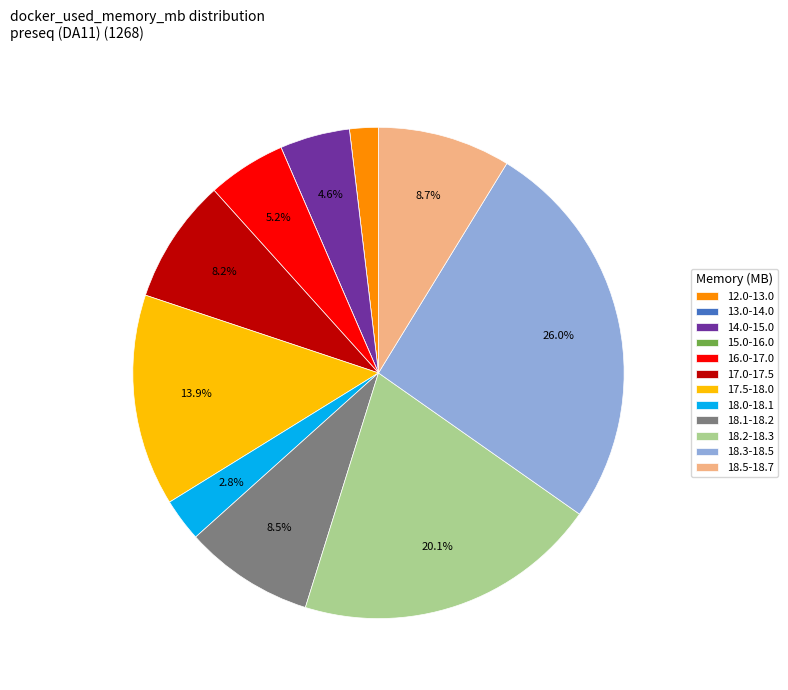

Which has a higher value, 16.0-17.0 or 18.1-18.2?

18.1-18.2